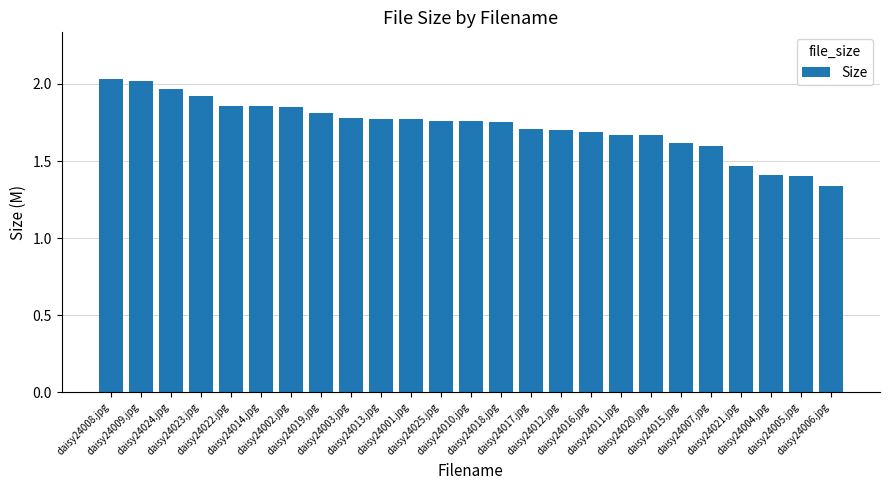

What is the difference between the maximum and second lowest values?

0.6